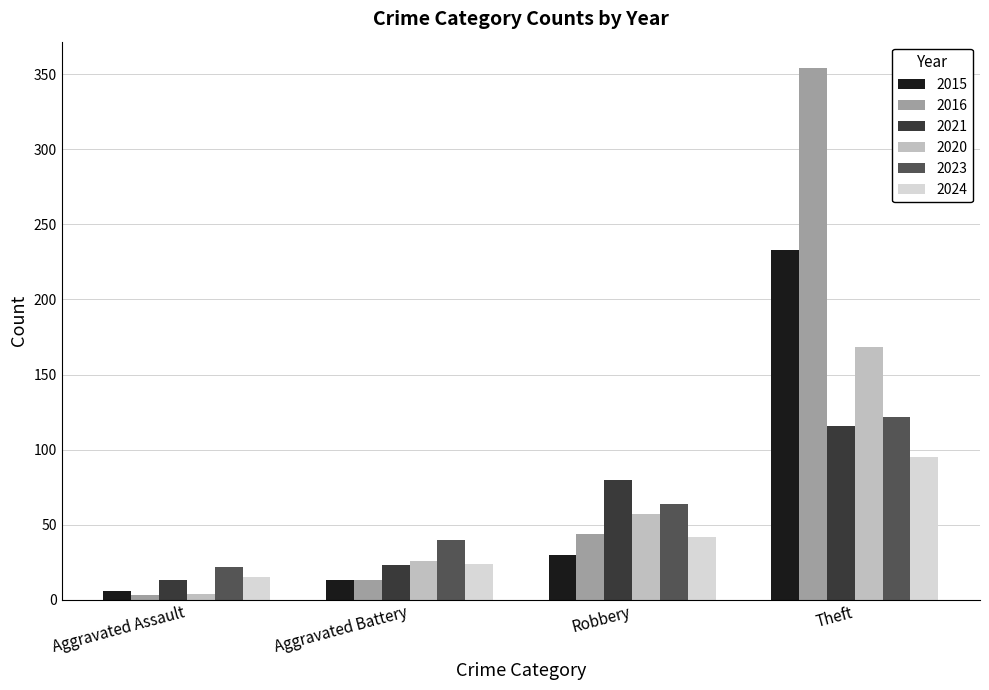

List the labels in order of 2020 value, largest first.

Theft, Robbery, Aggravated Battery, Aggravated Assault